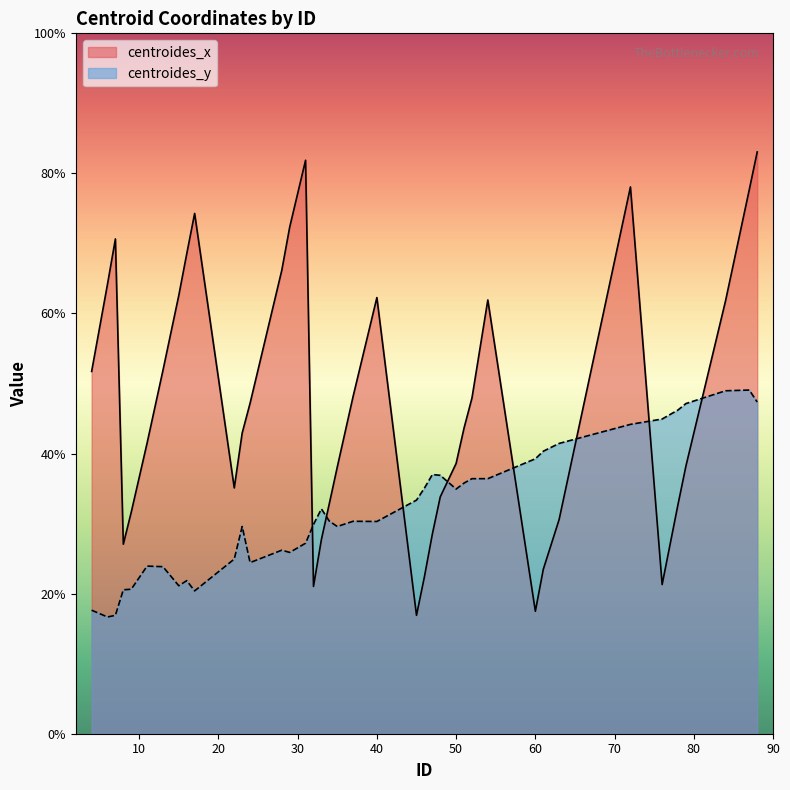

How many lines are shown in the chart?

2